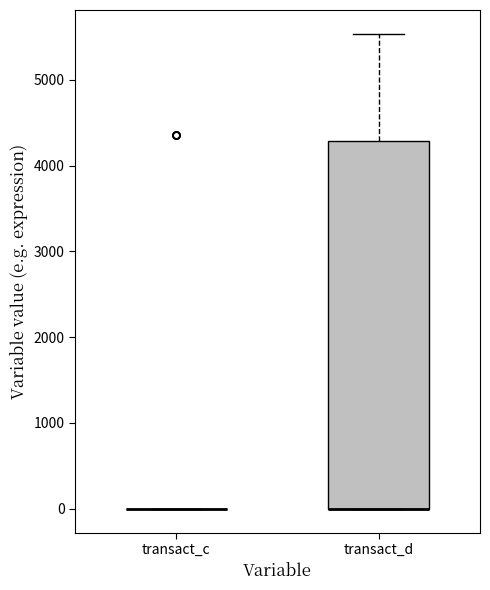

Reading left to right, read every box against the y-axis: the position of its median line, the range the box covers, and the ends of its whiskers. The values are not printed on the chart, so give them approximately, as read against the axis.

transact_c: box collapsed to a line at 0, whiskers 0 to 0
transact_d: median 0 (drawn on the box's lower edge), box 0 to 4300, whiskers 0 to 5500